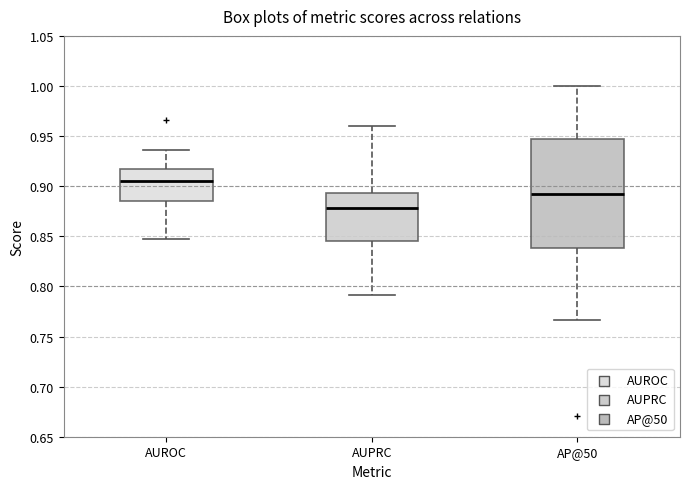

Which box is the tallest, from its lower edge to its upper edge?

AP@50